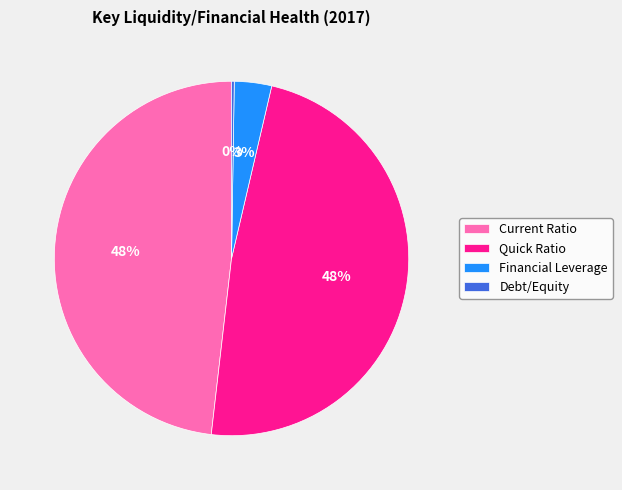

Is it true that Quick Ratio is 60% of the pie?

False